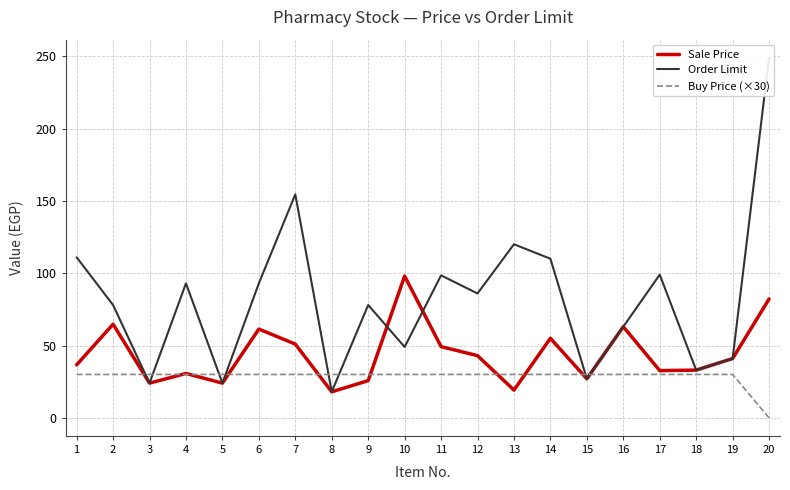

Reading right to left, what are all the values shown in this chart?

Sale Price: 20=82.2	19=41.0	18=33.0	17=32.7	16=63.0	15=27.0	14=55.0	13=19.2	12=43.0	11=49.2	10=98.0	9=25.7	8=18.0	7=51.0	6=61.4	5=24.0	4=30.7	3=24.0	2=64.7	1=36.6
Order Limit: 20=249.0	19=41.0	18=33.0	17=99.0	16=63.0	15=27.0	14=110.0	13=120.0	12=86.0	11=98.5	10=49.0	9=78.0	8=18.0	7=154.5	6=93.0	5=24.0	4=93.0	3=24.0	2=78.0	1=111.0
Buy Price (×30): 20=0.0	19=30.0	18=30.0	17=30.0	16=30.0	15=30.0	14=30.0	13=30.0	12=30.0	11=30.0	10=30.0	9=30.0	8=30.0	7=30.0	6=30.0	5=30.0	4=30.0	3=30.0	2=30.0	1=30.0